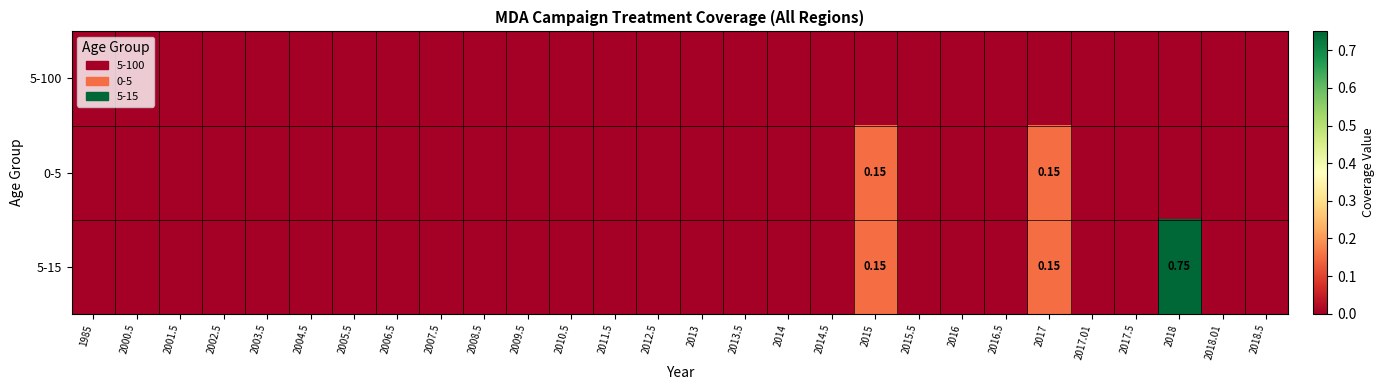

List the series in order of their peak value, highest first.

5-15, 0-5, 5-100